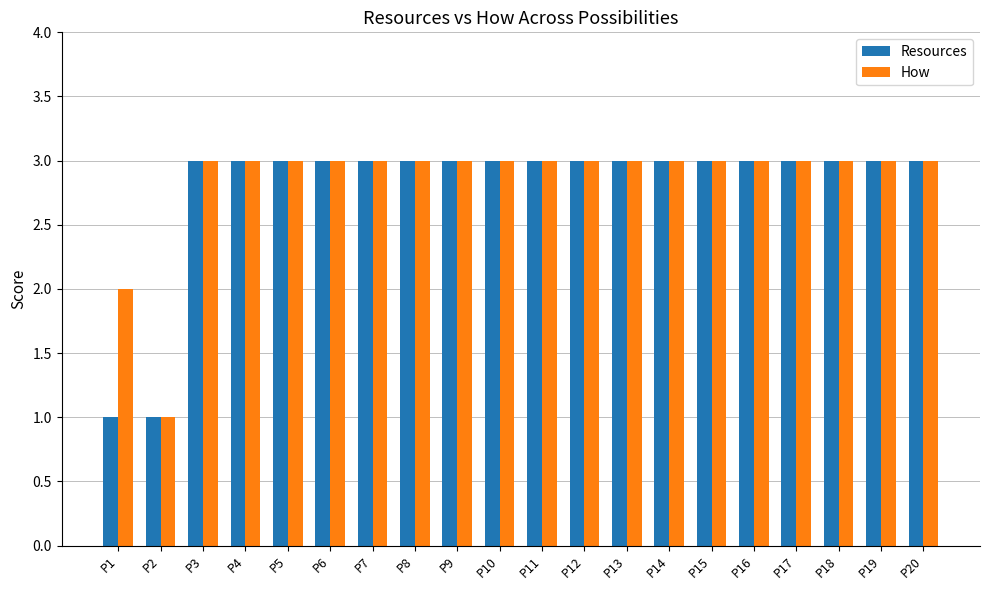

Between P1 and P20, which series saw the biggest shift?

Resources